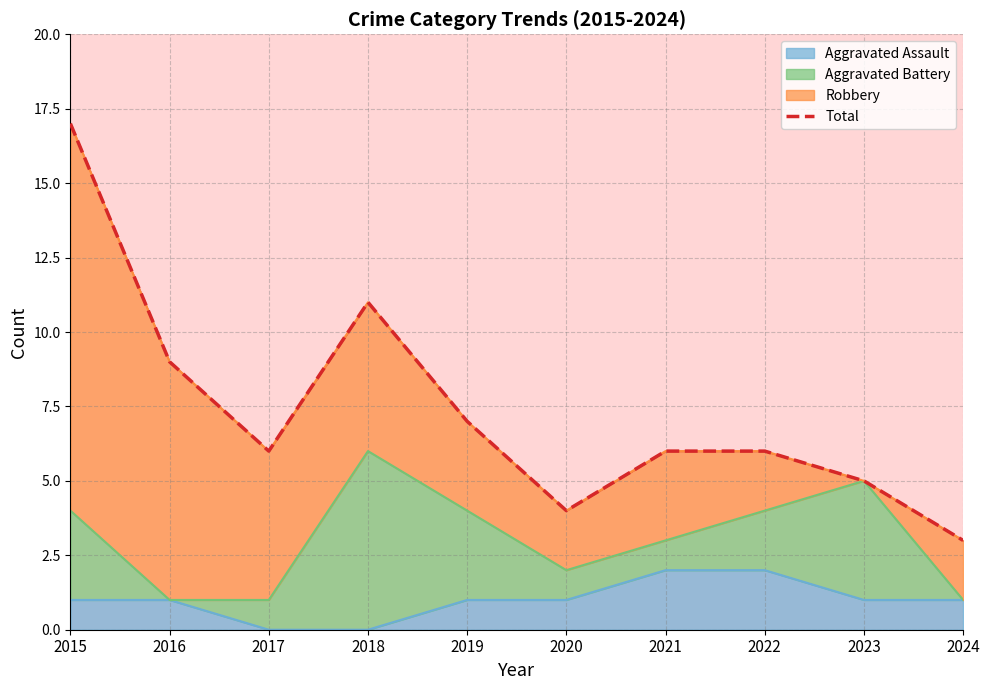

At which label does the data first exceed 6?

2015